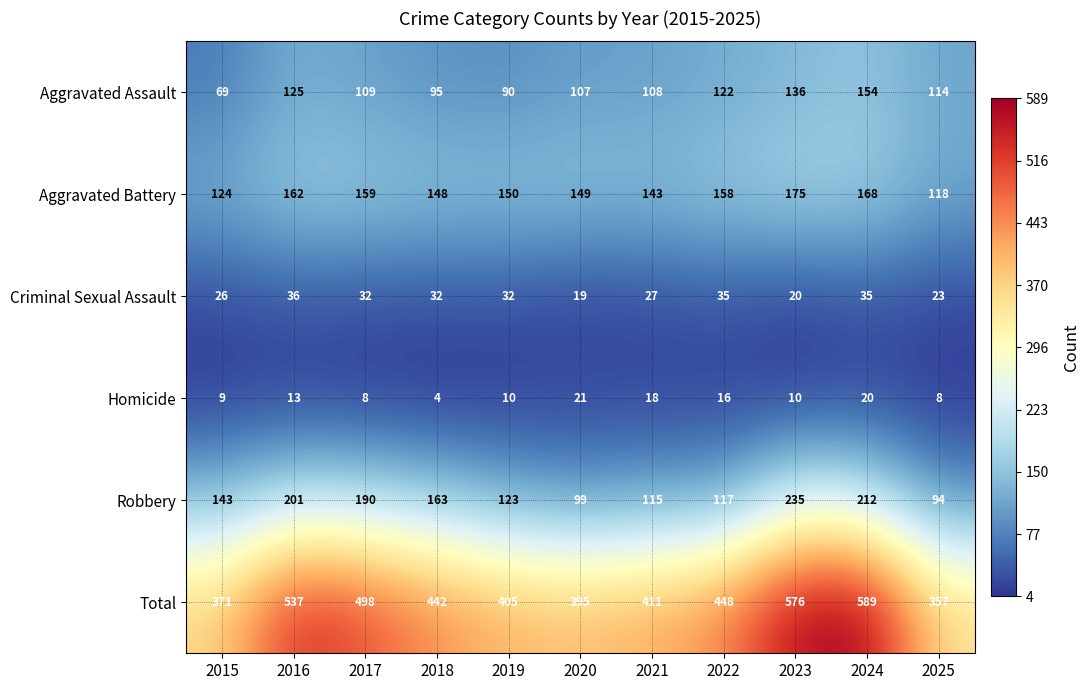

The Aggravated Battery series shows 124 at 2015. True or false?

True